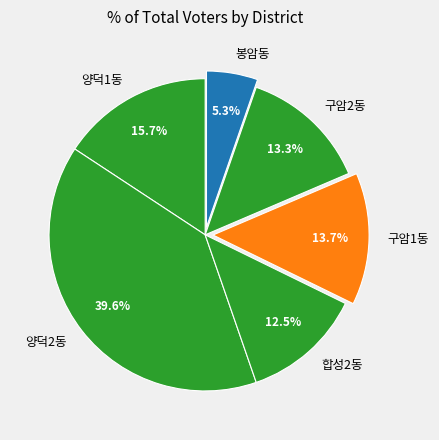

Does 봉암동 represent more than half of the total?

No